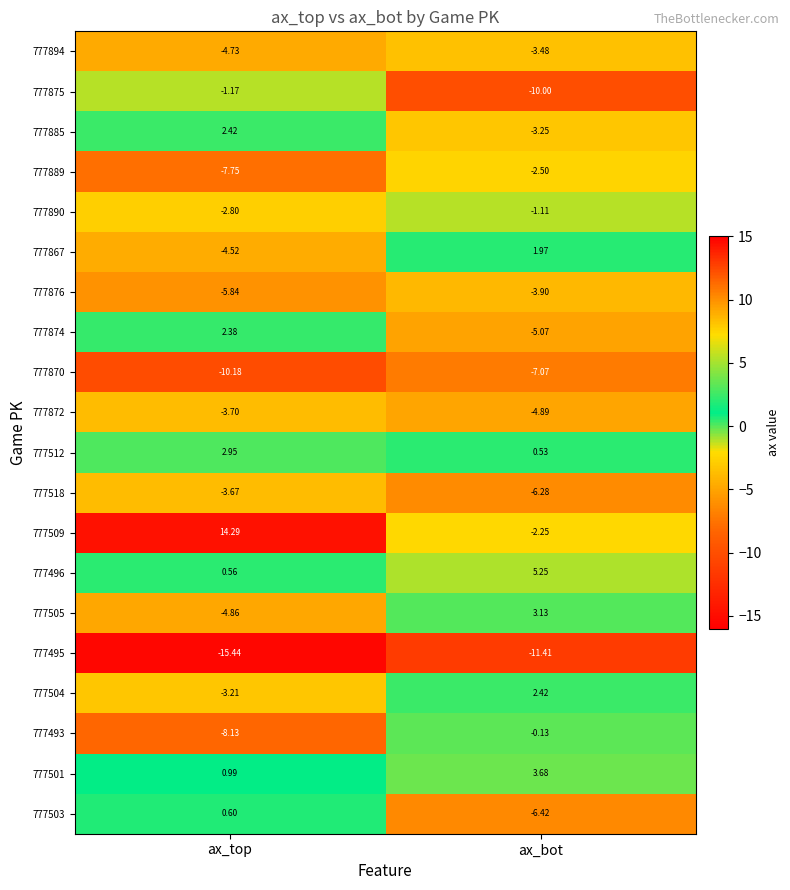

List the labels in order of 777495 value, smallest first.

ax_top, ax_bot